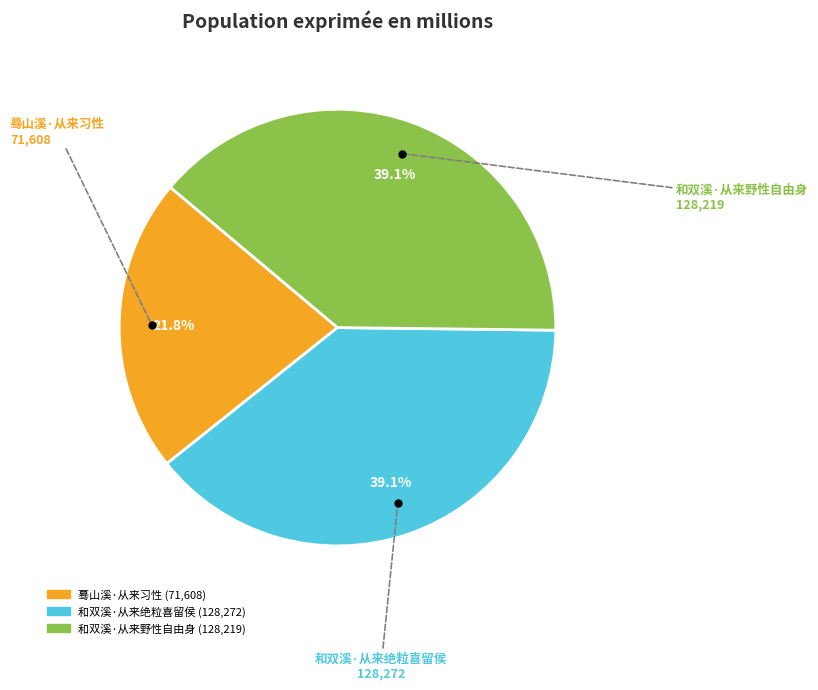

Which category has the smallest portion of the pie?

蓦山溪·从来习性